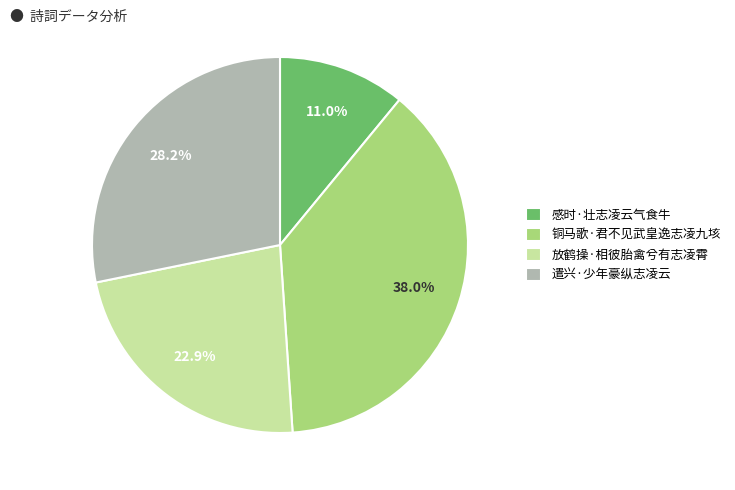

Is it true that 感时·壮志凌云气食牛 is 1% of the pie?

False